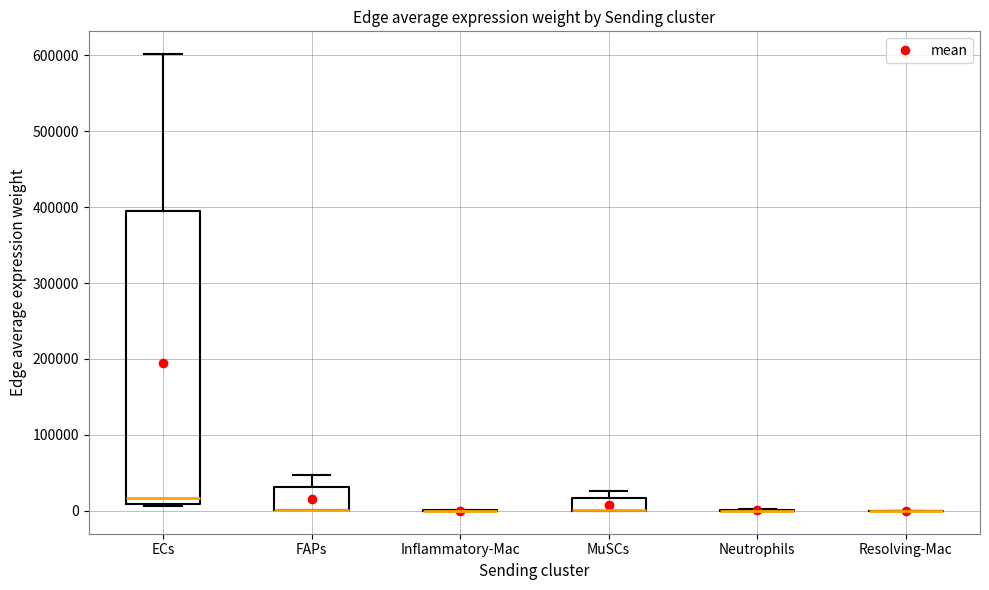

Comparing the boxes themselves (not the whiskers), which one is the tallest?

ECs